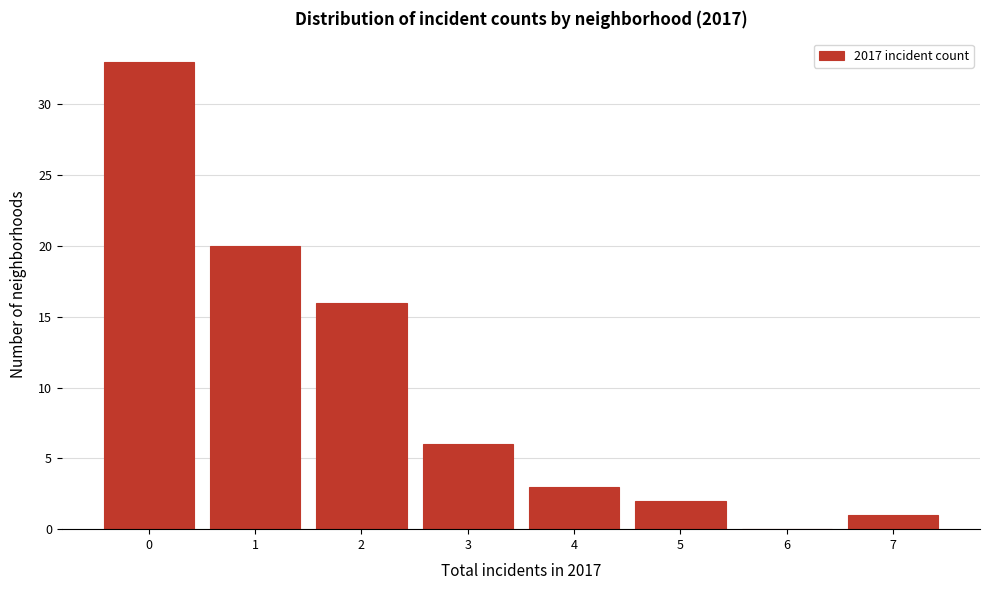

Reading left to right, transcribe this chart: for each bar, give the range it covers on the x-axis and its height. The values are not printed on the chart, so give them approximately, as read against the axis.

-0.5 to 0.5: 33
0.5 to 1.5: 20
1.5 to 2.5: 16
2.5 to 3.5: 6
3.5 to 4.5: 3
4.5 to 5.5: 2
5.5 to 6.5: 0
6.5 to 7.5: 1